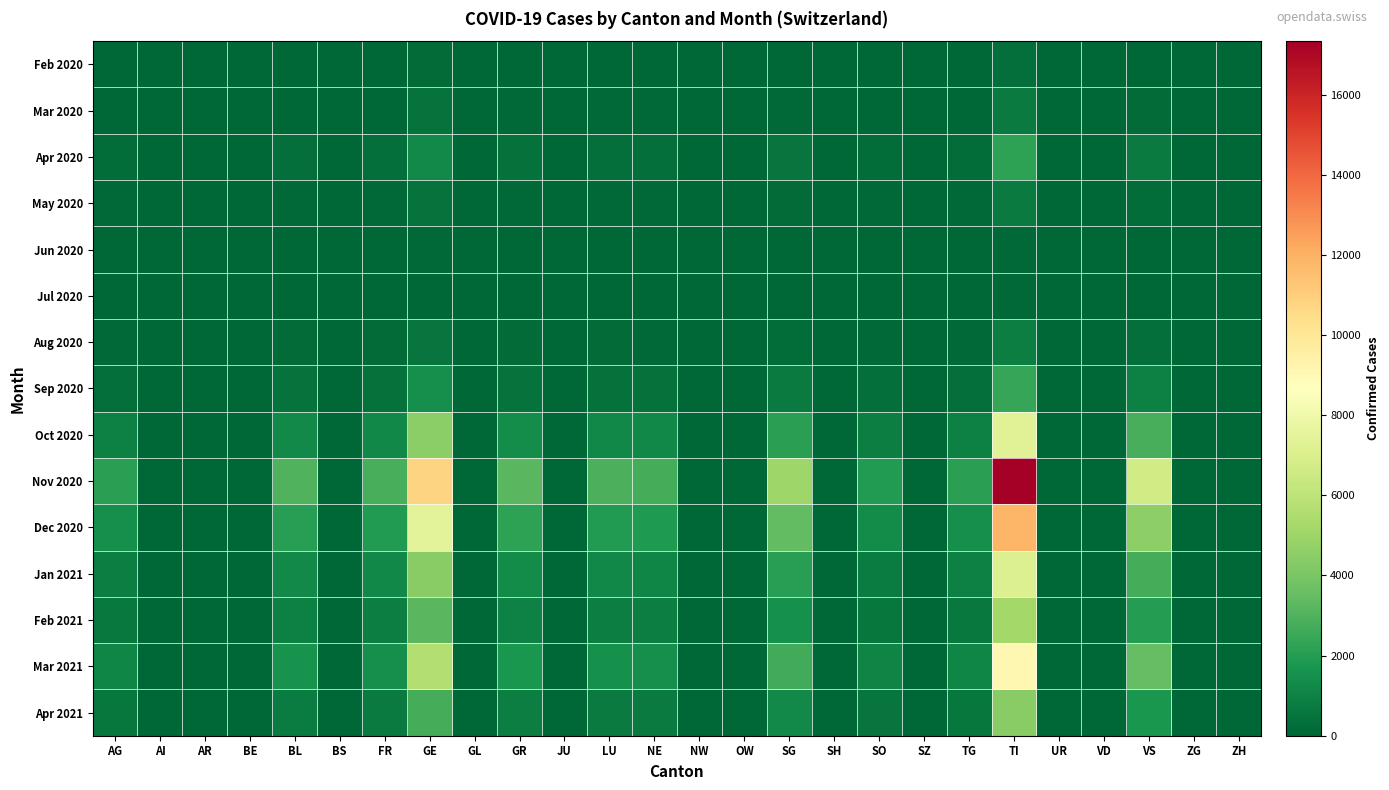

What is the total value across all series at GR?

12884